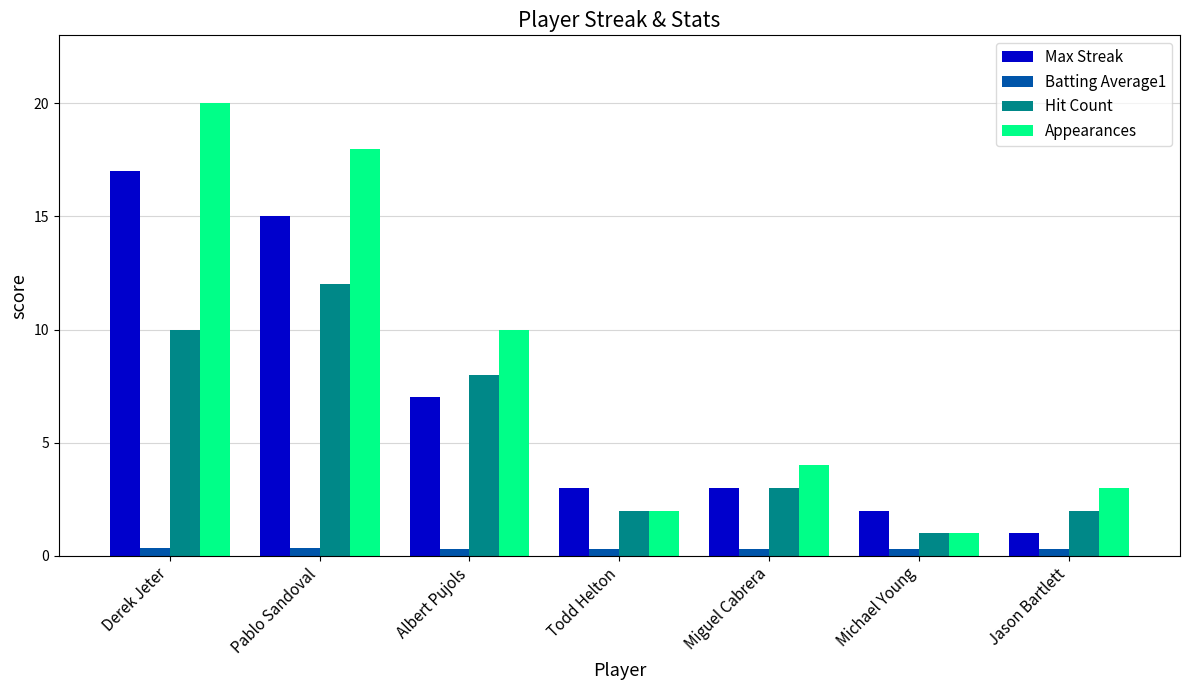

Reading left to right, extract all data points from this chart.

Max Streak: Derek Jeter=17.0	Pablo Sandoval=15.0	Albert Pujols=7.0	Todd Helton=3.0	Miguel Cabrera=3.0	Michael Young=2.0	Jason Bartlett=1.0
Batting Average1: Derek Jeter=0.3	Pablo Sandoval=0.3	Albert Pujols=0.3	Todd Helton=0.3	Miguel Cabrera=0.3	Michael Young=0.3	Jason Bartlett=0.3
Hit Count: Derek Jeter=10.0	Pablo Sandoval=12.0	Albert Pujols=8.0	Todd Helton=2.0	Miguel Cabrera=3.0	Michael Young=1.0	Jason Bartlett=2.0
Appearances: Derek Jeter=20.0	Pablo Sandoval=18.0	Albert Pujols=10.0	Todd Helton=2.0	Miguel Cabrera=4.0	Michael Young=1.0	Jason Bartlett=3.0